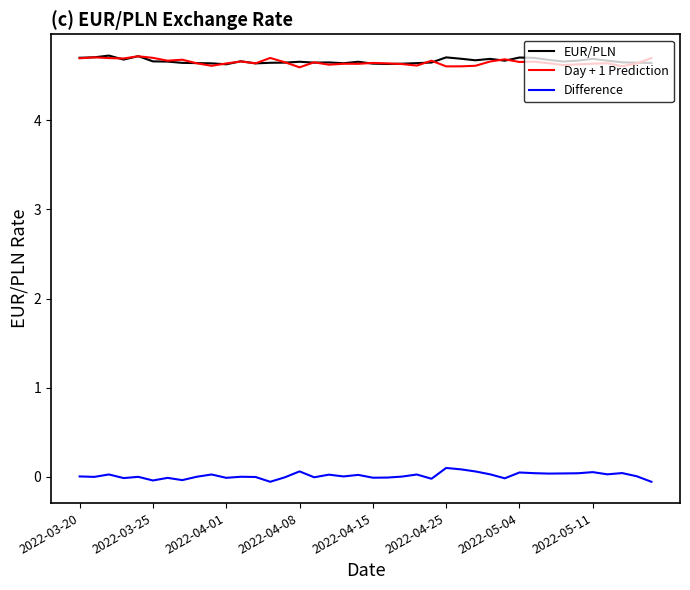

True or false: Difference and Day + 1 Prediction cross at least once.

False